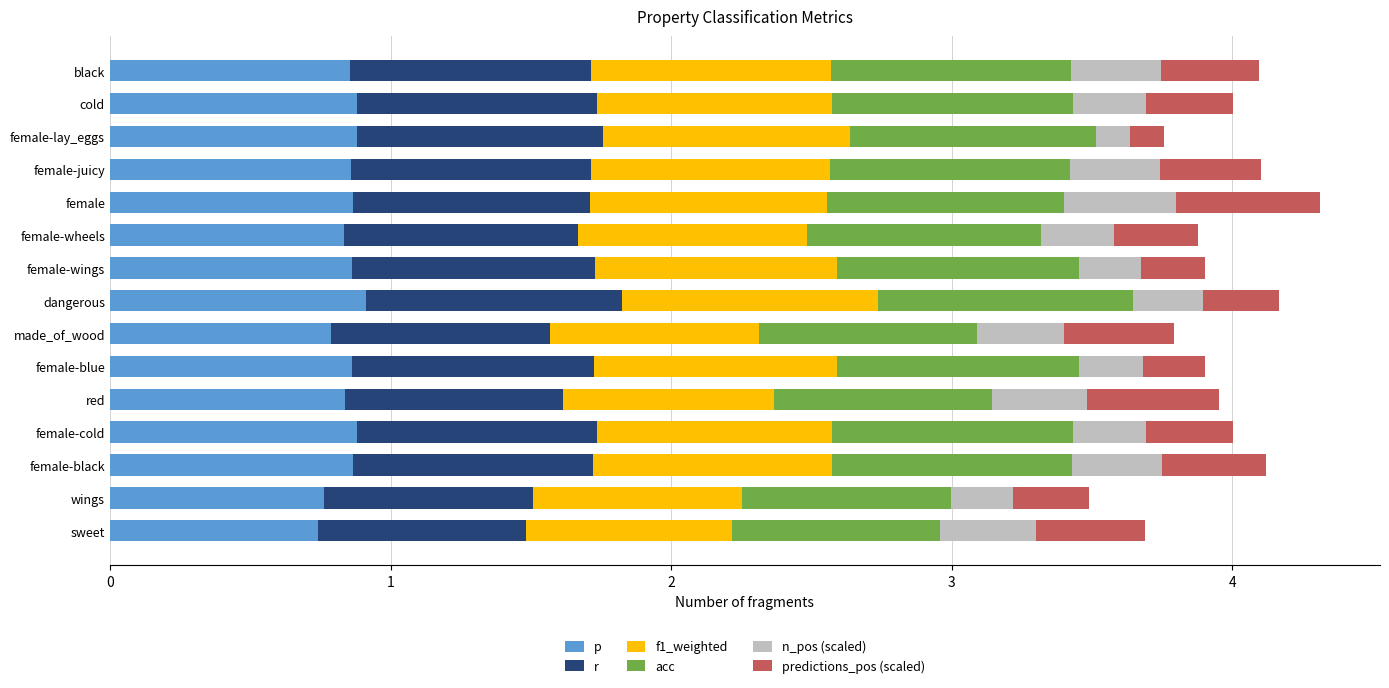

What is the total value across all series at black?

4.1